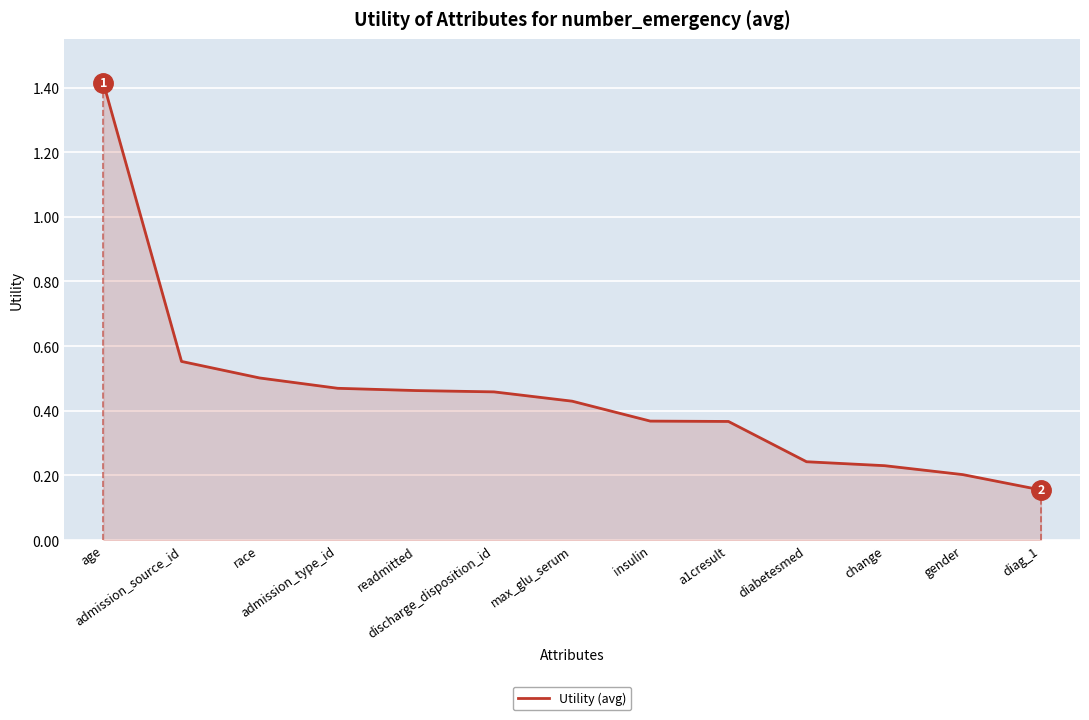

What is the difference between the maximum and minimum values?

1.3